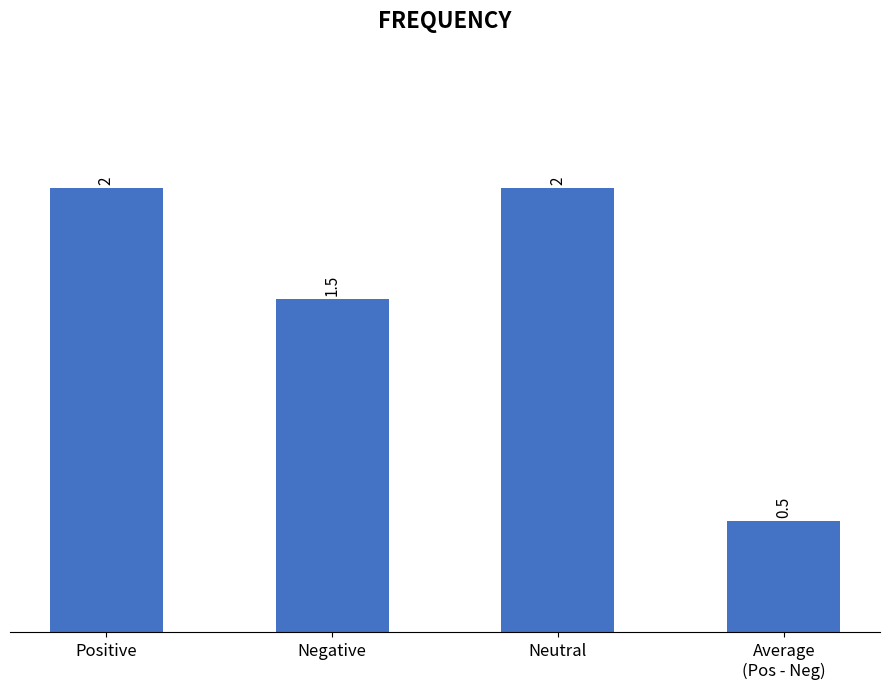

Reading right to left, what are all the values shown in this chart?

0.5	2.0	1.5	2.0